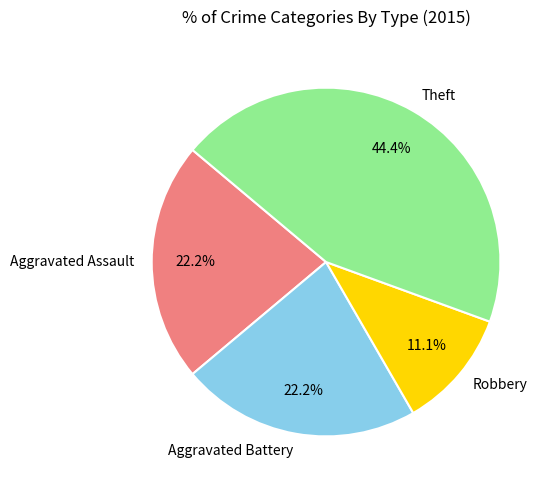

Does any single category account for the majority?

No